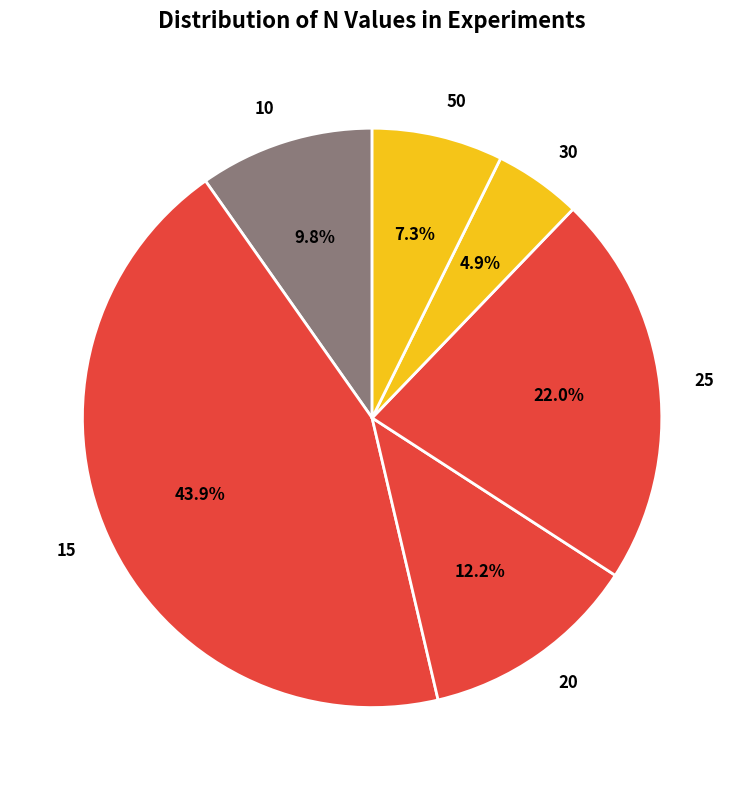

Does 25 represent more than half of the total?

No